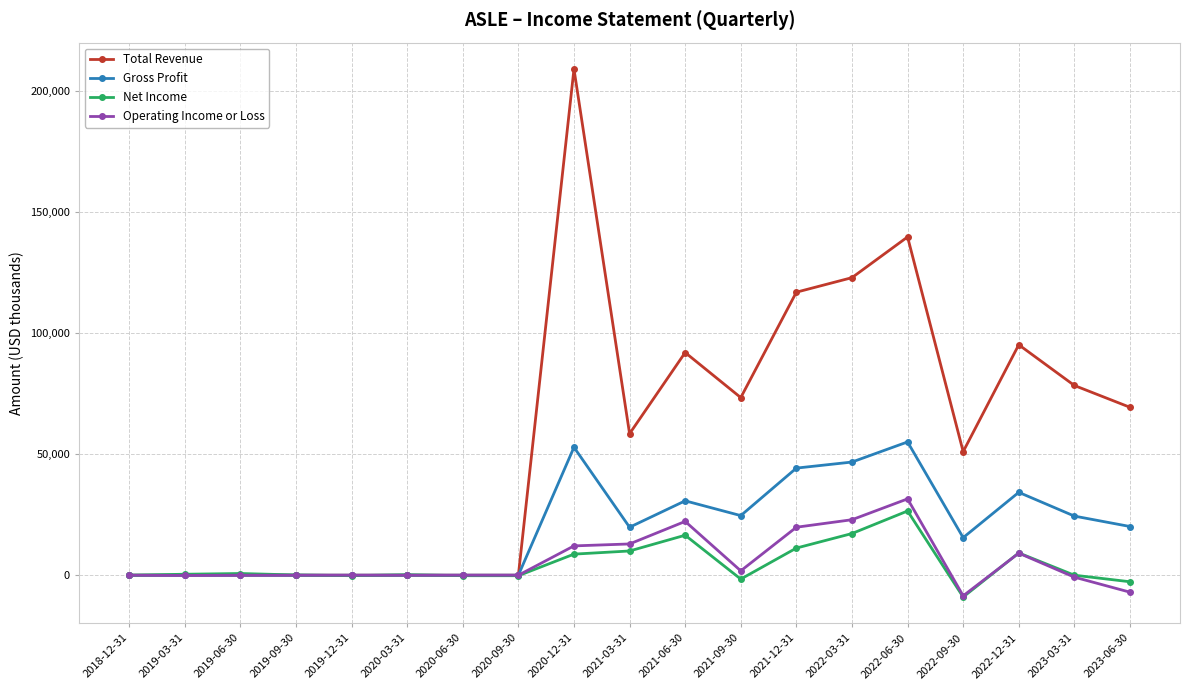

What position from the right is 2020-03-31?

14